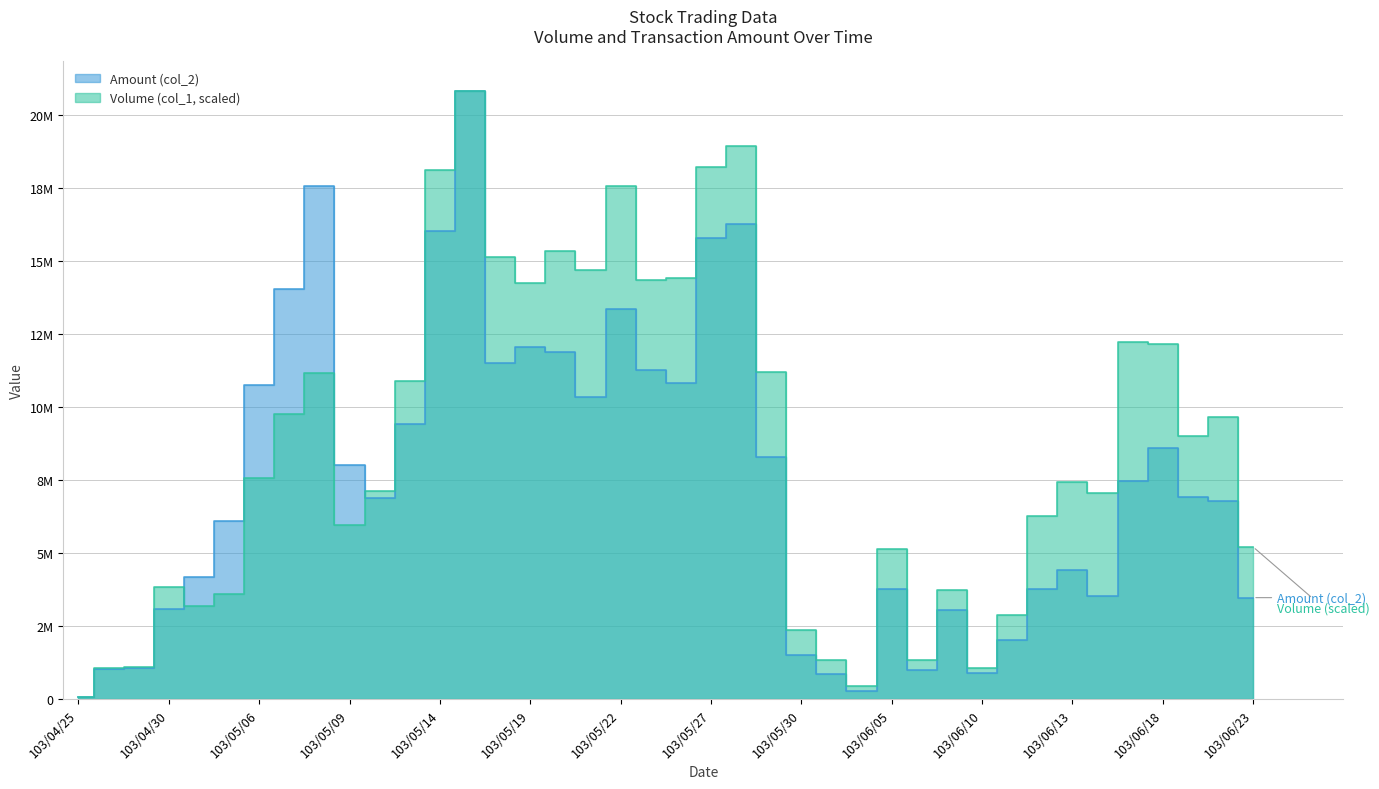

What is the difference between the Volume (col_1) values at 103/05/30 and 103/06/11?

502458.7